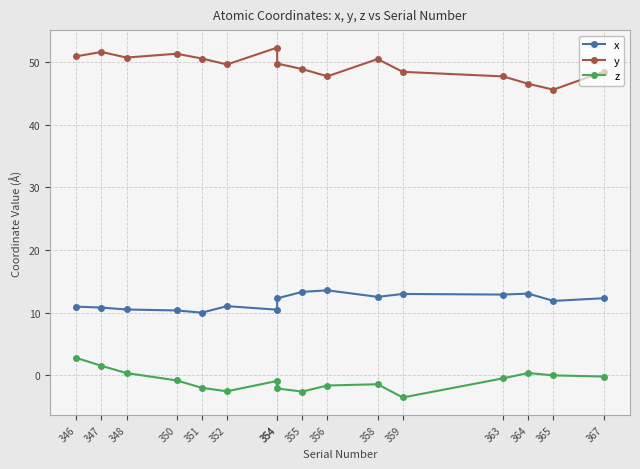

Is it true that x equals 12.3 at 354?

True